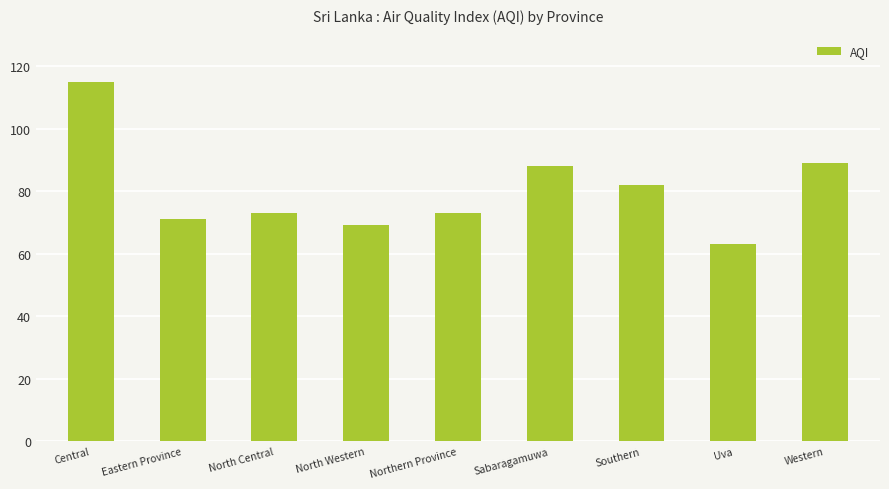

Reading right to left, what are all the values shown in this chart?

89	63	82	88	73	69	73	71	115